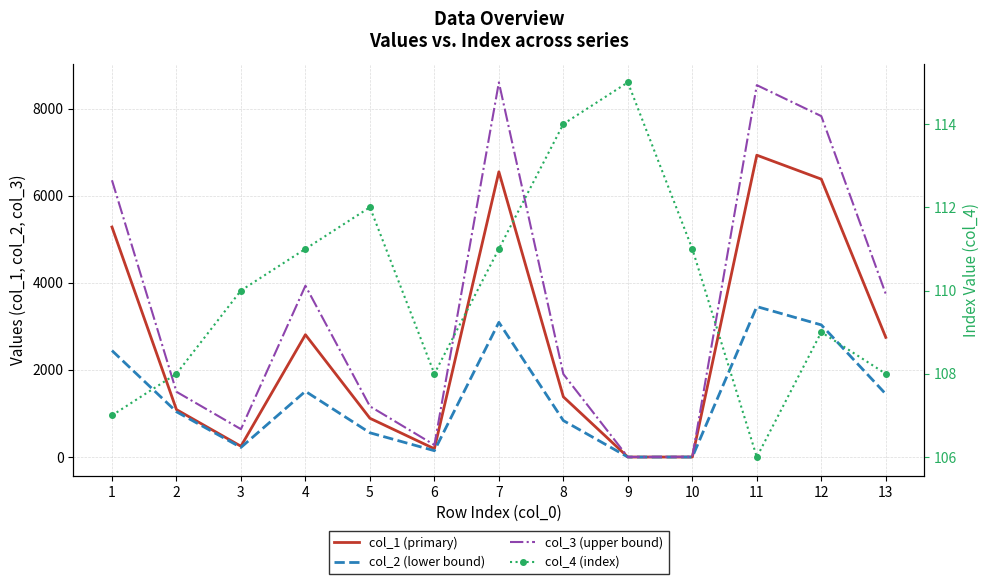

Reading right to left, what are all the values shown in this chart?

col_1 (primary): 13=2747.2	12=6379.4	11=6929.2	10=0.6	9=0.4	8=1382.0	7=6547.8	6=190.3	5=890.3	4=2808.8	3=248.5	2=1089.5	1=5280.1
col_2 (lower bound): 13=1445.6	12=3033.4	11=3453.8	10=0.1	9=0.1	8=837.2	7=3092.6	6=145.8	5=557.0	4=1509.4	3=221.3	2=1040.2	1=2444.2
col_3 (upper bound): 13=3742.9	12=7826.2	11=8537.1	10=7.2	9=1.7	8=1904.3	7=8600.3	6=277.7	5=1165.2	4=3932.3	3=640.3	2=1498.4	1=6353.8
col_4 (index): 13=108.0	12=109.0	11=106.0	10=111.0	9=115.0	8=114.0	7=111.0	6=108.0	5=112.0	4=111.0	3=110.0	2=108.0	1=107.0